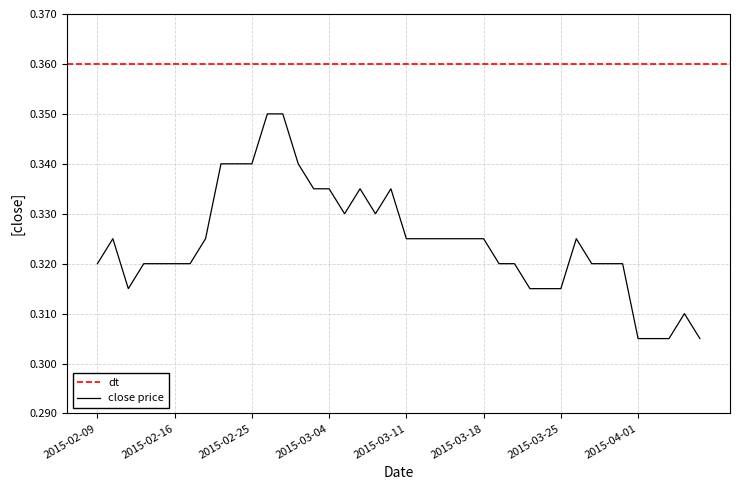

List the labels in order of value, largest first.

2015-02-26, 2015-02-27, 2015-02-23, 2015-02-24, 2015-02-25, 2015-03-02, 2015-03-03, 2015-03-04, 2015-03-06, 2015-03-10, 2015-03-05, 2015-03-09, 2015-02-10, 2015-02-18, 2015-03-11, 2015-03-12, 2015-03-13, 2015-03-16, 2015-03-17, 2015-03-18, 2015-03-26, 2015-02-09, 2015-02-12, 2015-02-13, 2015-02-16, 2015-02-17, 2015-03-19, 2015-03-20, 2015-03-27, 2015-03-30, 2015-03-31, 2015-02-11, 2015-03-23, 2015-03-24, 2015-03-25, 2015-04-06, 2015-04-01, 2015-04-02, 2015-04-03, 2015-04-07